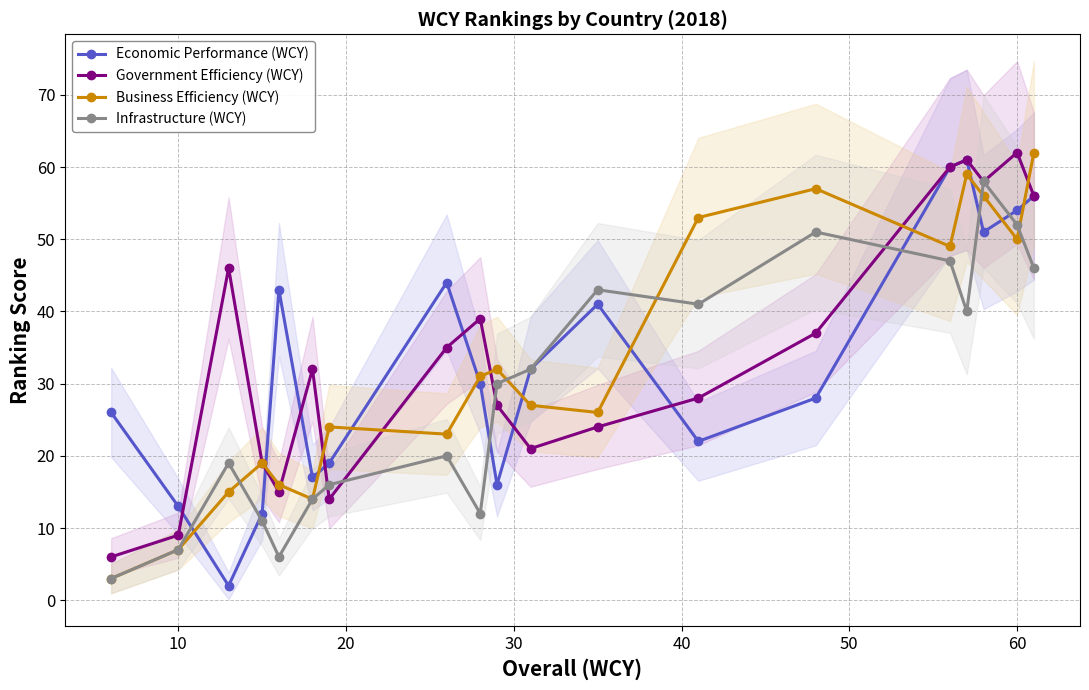

What is the lowest value of the Infrastructure (WCY) series?

3